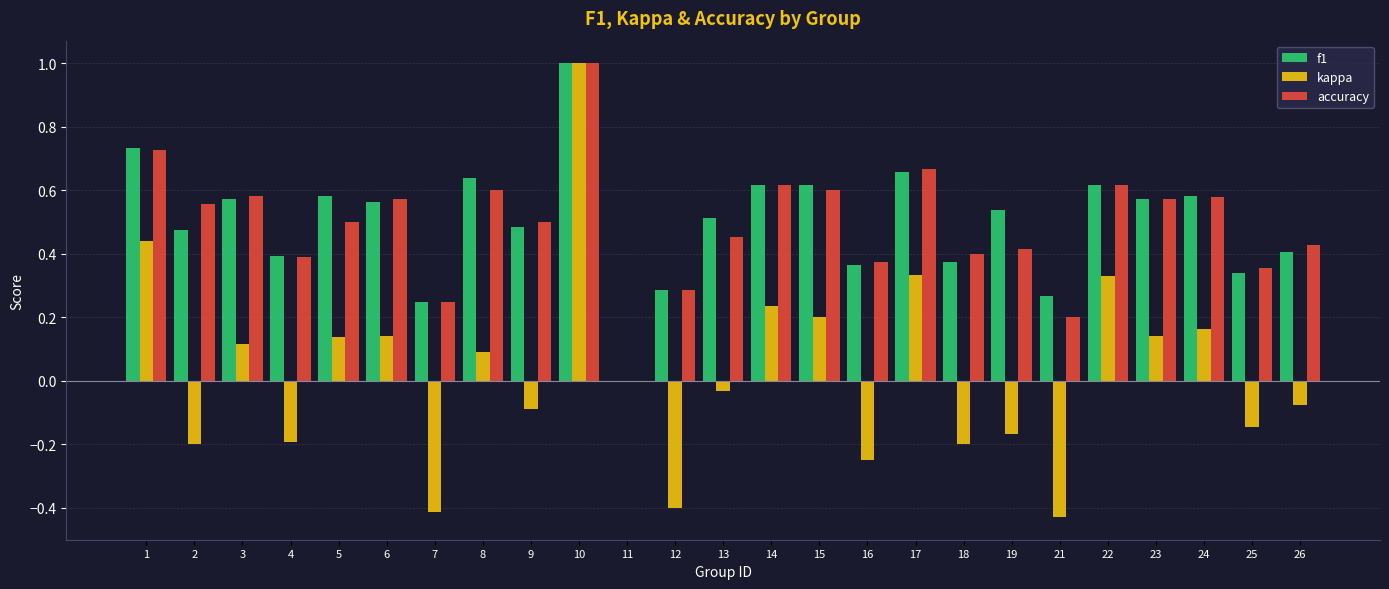

Is the value of f1 at 2 greater than the value of accuracy at 11?

Yes